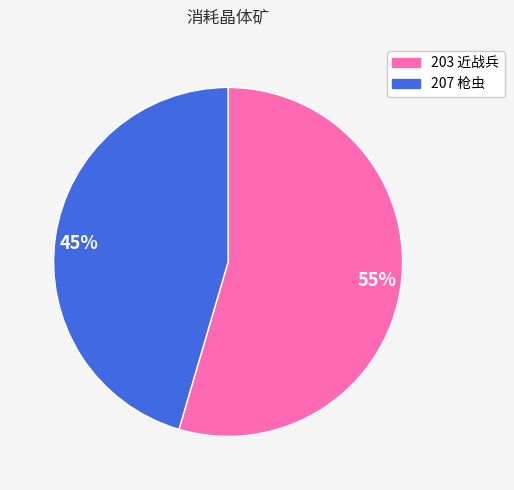

Which category has the biggest portion of the pie?

55%